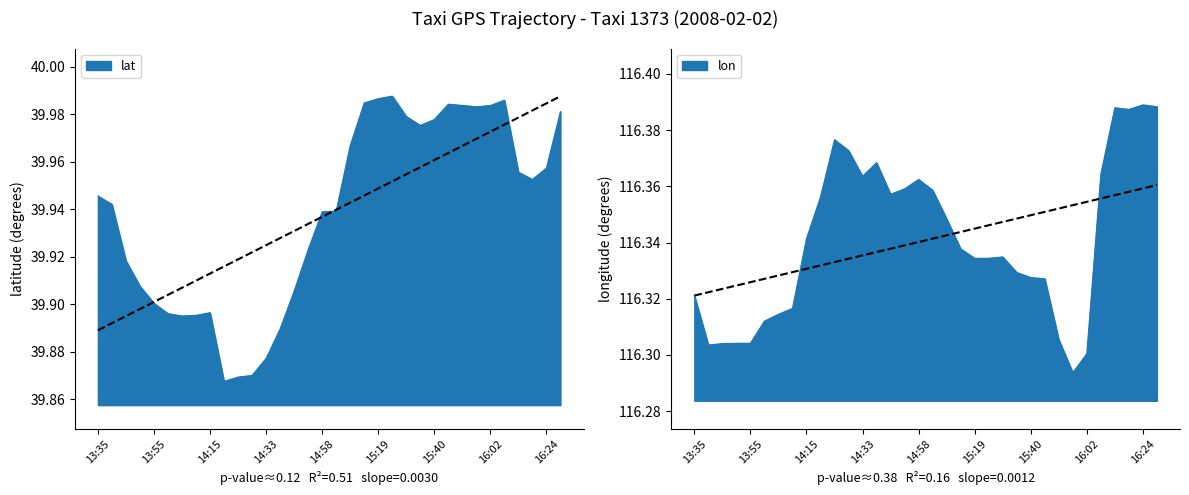

What is the total value across all series at 13:40?

156.2